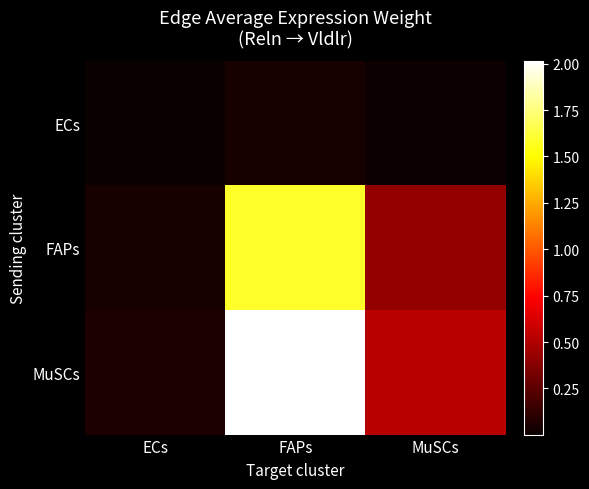

At which category is the sum across all series the highest?

FAPs